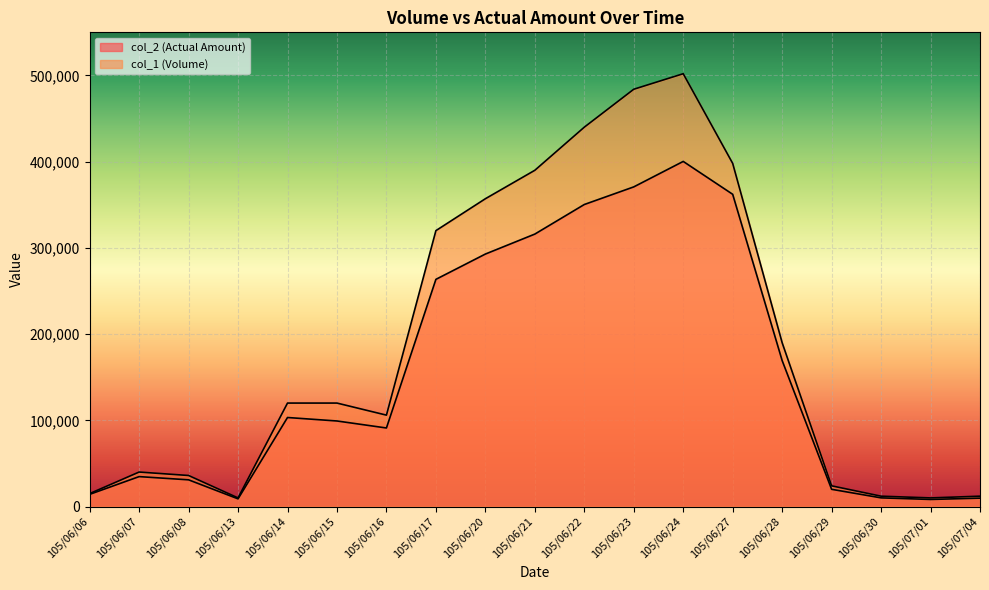

Does the chart display data point markers on the line(s)?

No